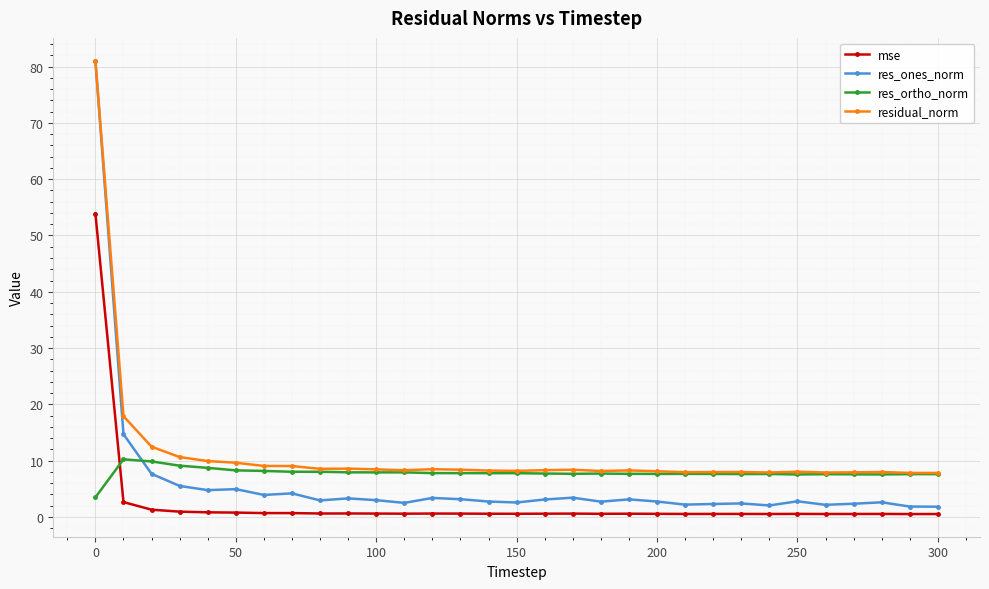

How many data points does each series have?

31